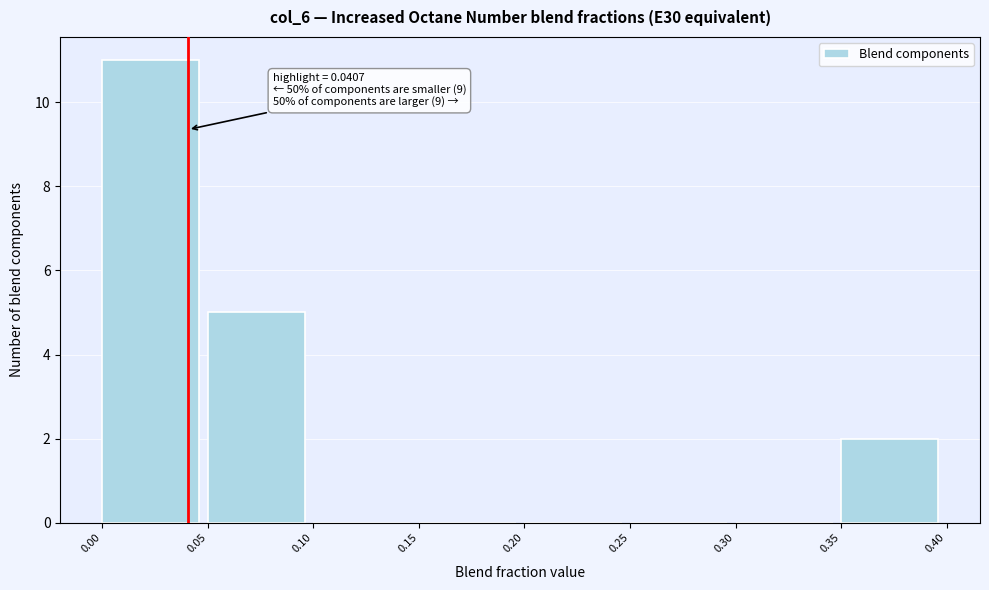

Over which range of the x-axis is the bar tallest?

0.00 to 0.05